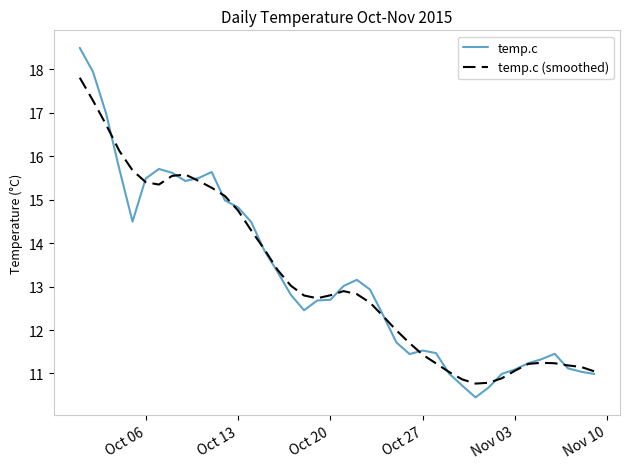

What is the greatest value displayed?

18.5